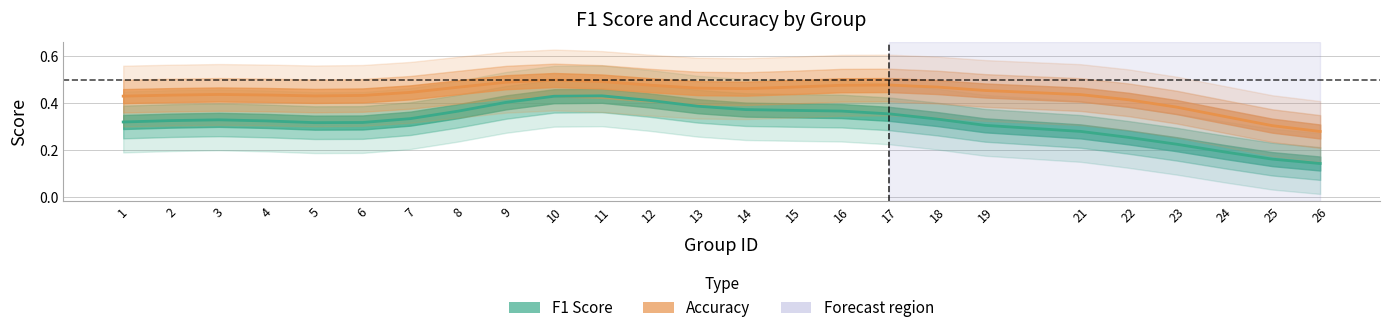

The accuracy series shows 0.2 at 7. True or false?

False